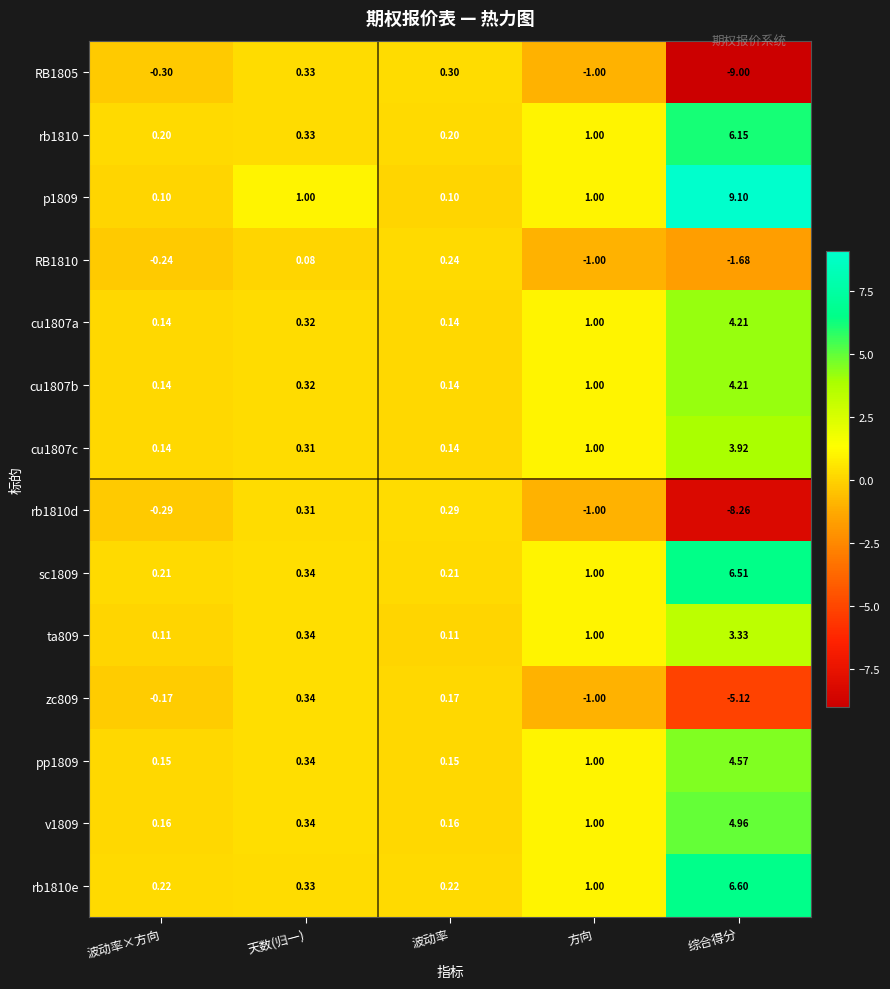

At which category is the sum across all series the highest?

综合得分